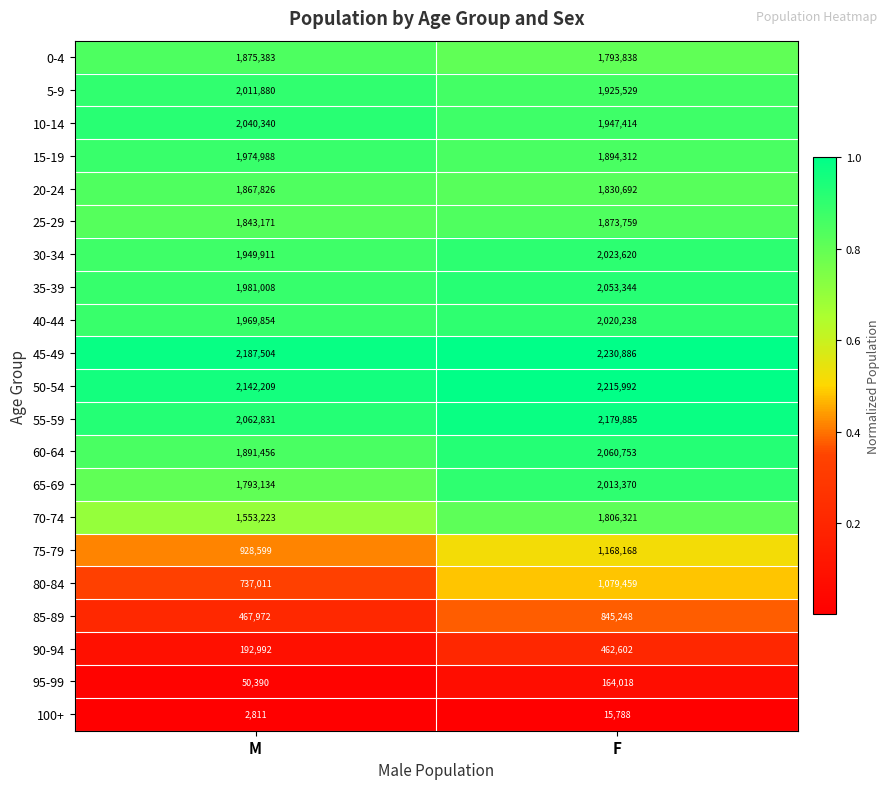

Is it true that 80-84 equals 737011 at M?

True